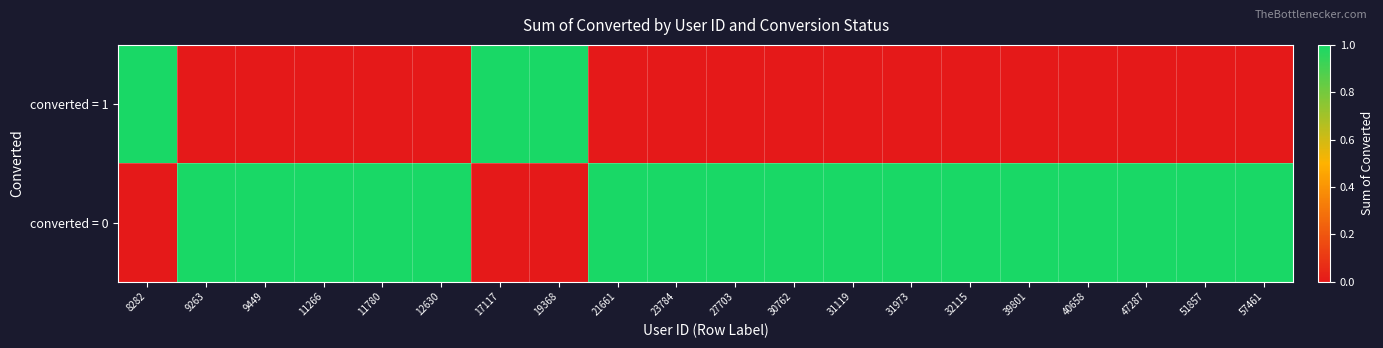

Reading left to right, transcribe all the data shown in this chart.

converted = 1: 8282=1	9263=0	9449=0	11266=0	11780=0	12630=0	17117=1	19368=1	21661=0	23784=0	27703=0	30762=0	31119=0	31973=0	32115=0	39801=0	40658=0	47287=0	51857=0	57461=0
converted = 0: 8282=0	9263=1	9449=1	11266=1	11780=1	12630=1	17117=0	19368=0	21661=1	23784=1	27703=1	30762=1	31119=1	31973=1	32115=1	39801=1	40658=1	47287=1	51857=1	57461=1